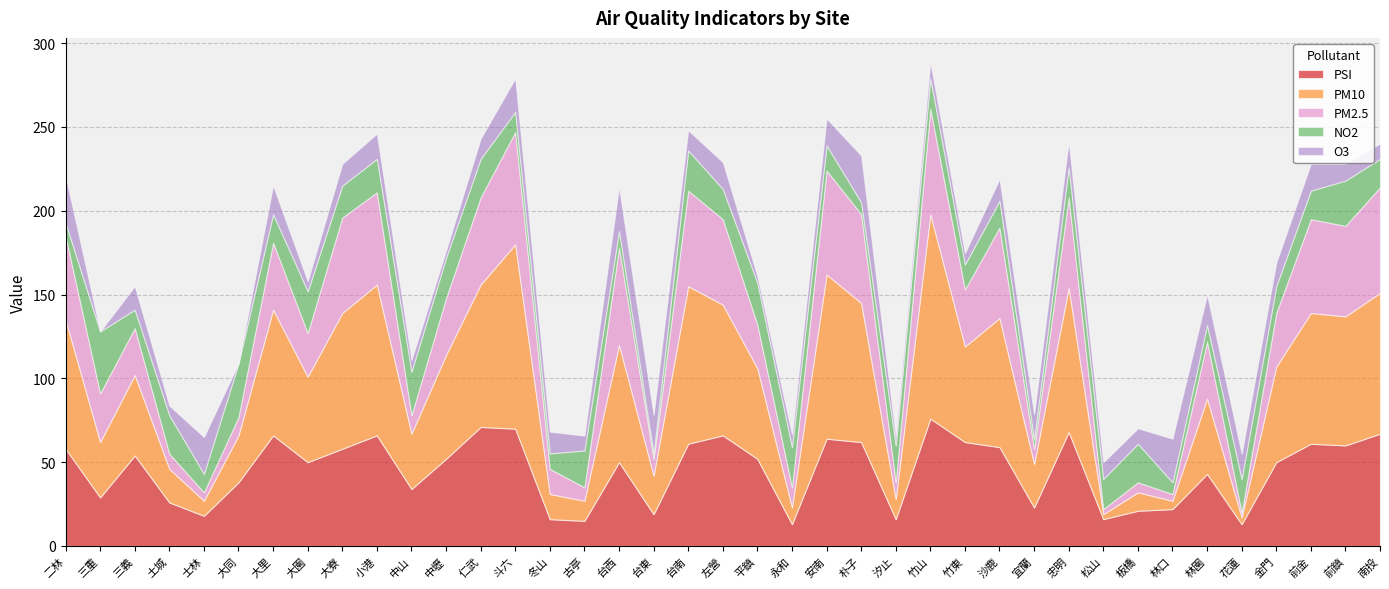

How many data points in NO2 are above 18?

17